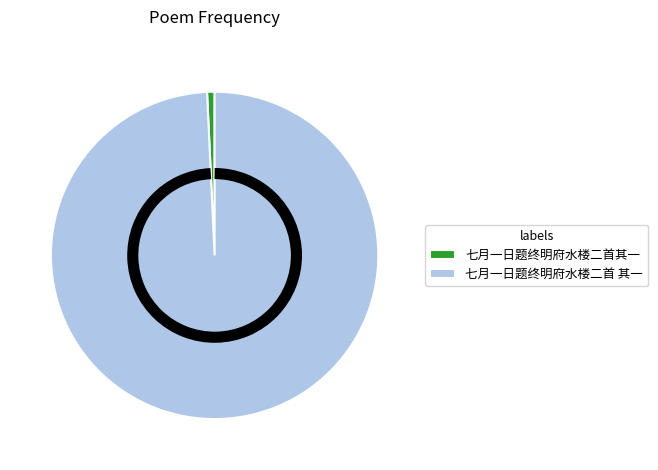

Do 七月一日题终明府水楼二首其一 and 七月一日题终明府水楼二首 其一 together represent more than half of the pie?

Yes